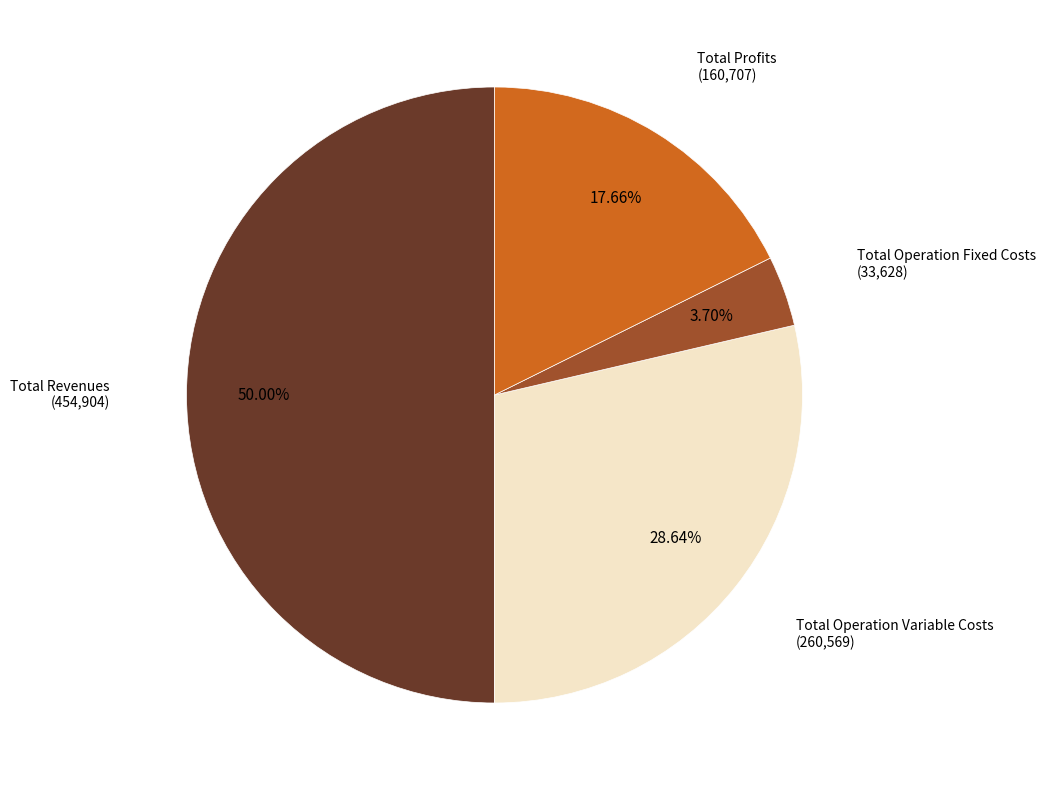

Is there any slice that represents more than half of the pie?

No